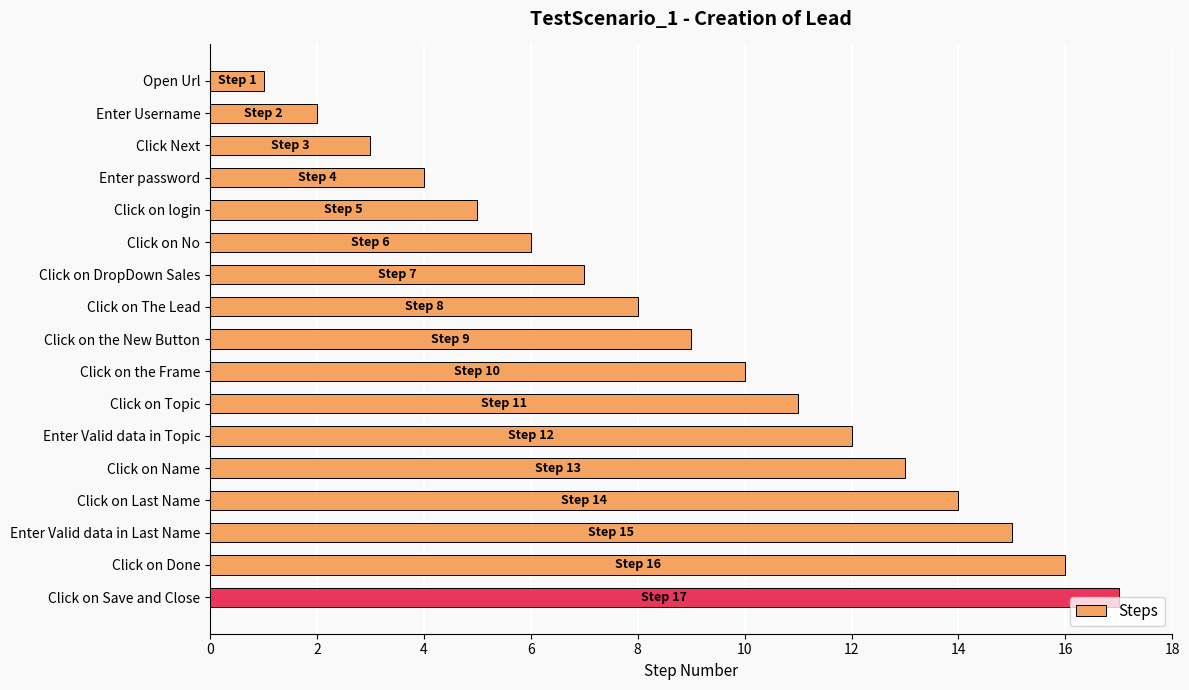

Read the value at Click on Done.

16